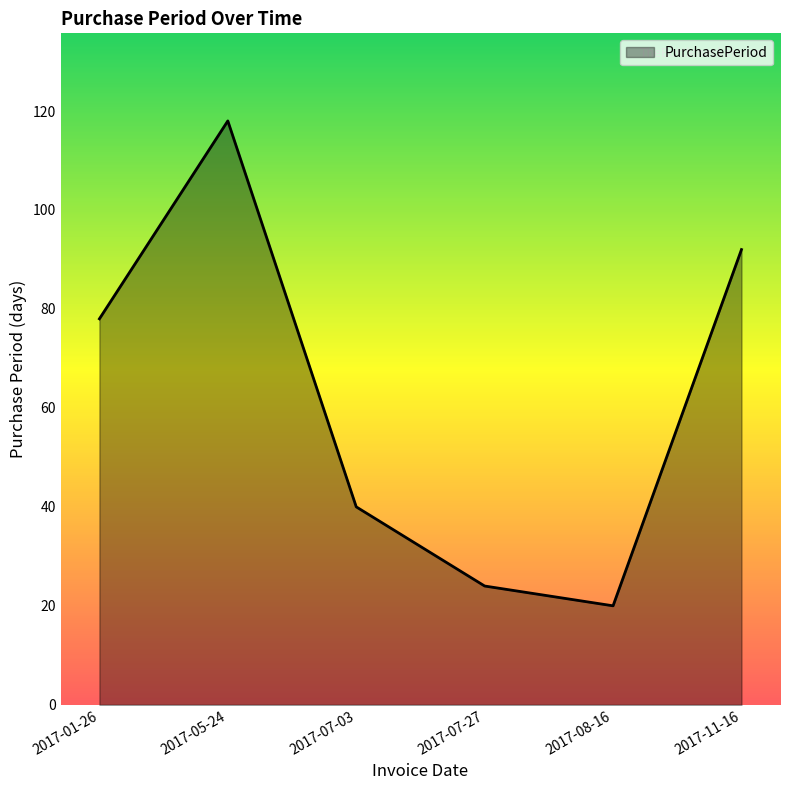

Rank the categories by value from lowest to highest.

2017-08-16, 2017-07-27, 2017-07-03, 2017-01-26, 2017-11-16, 2017-05-24